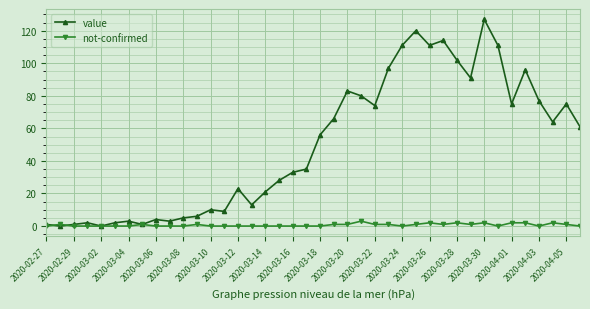

Reading left to right, what are all the values shown in this chart?

value: 1	0	1	2	0	2	3	1	4	3	5	6	10	9	23	13	21	28	33	35	56	66	83	80	74	97	111	120	111	114	102	91	127	111	75	96	77	64	75	61
not-confirmed: 0	1	0	0	0	0	0	1	0	0	0	1	0	0	0	0	0	0	0	0	0	1	1	3	1	1	0	1	2	1	2	1	2	0	2	2	0	2	1	0